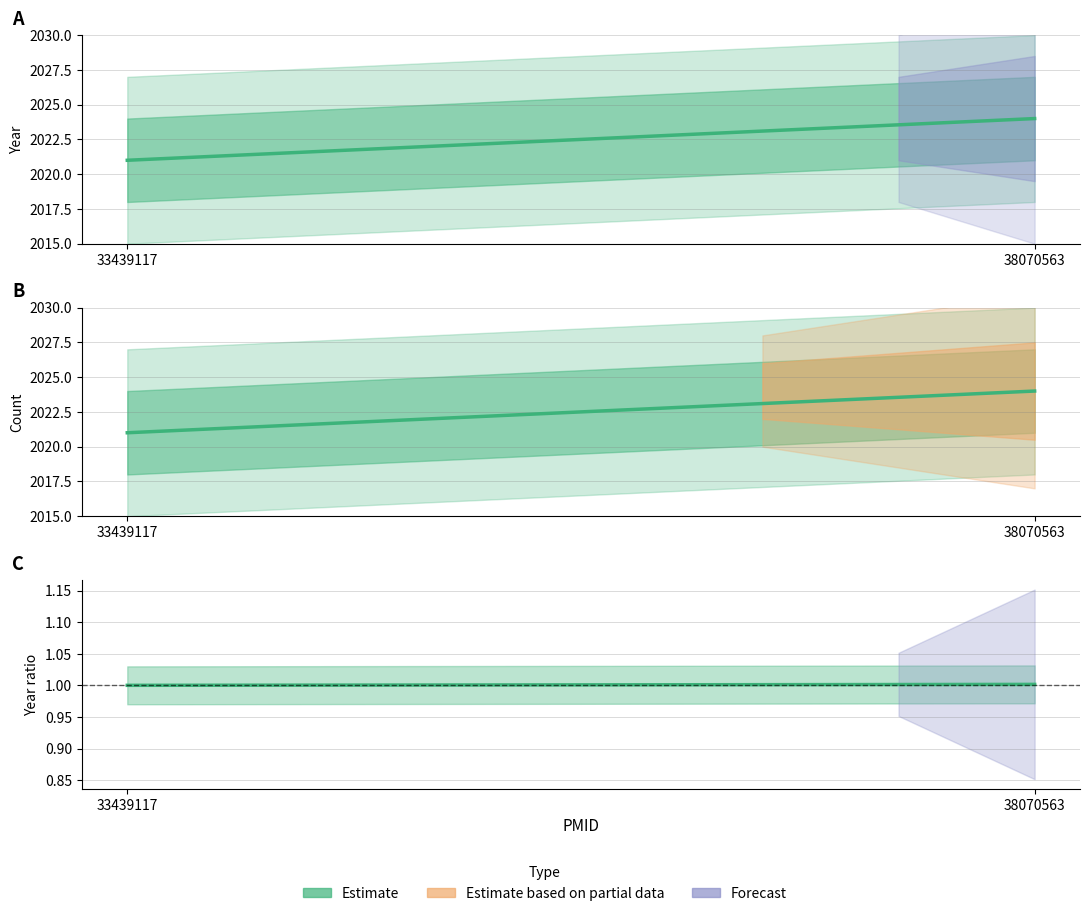

Reading left to right, extract all data points from this chart.

33439117=1.0	38070563=1.0